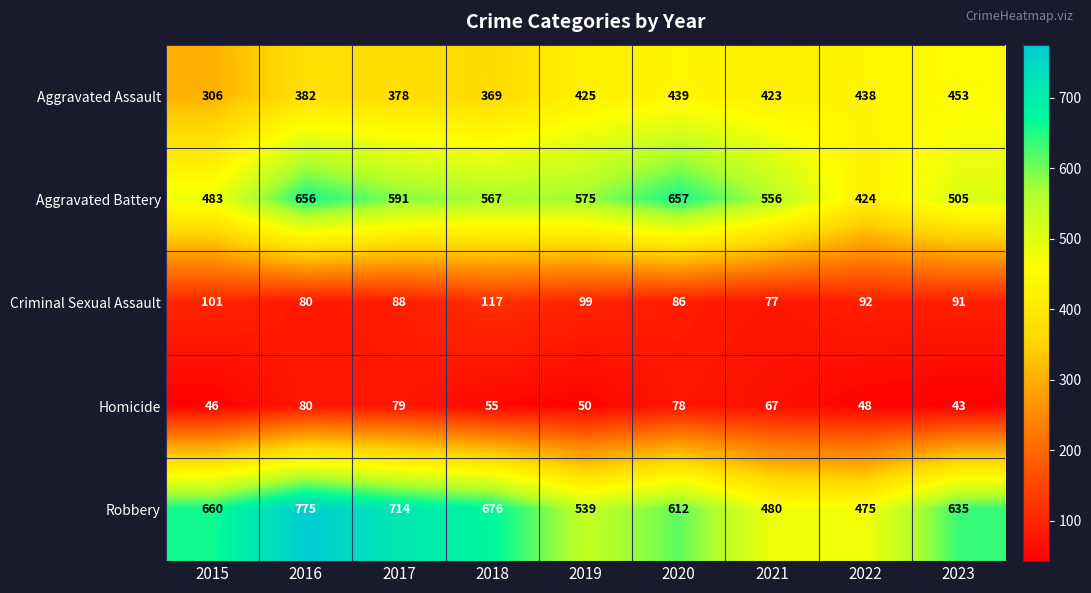

Which series has the largest total across all categories?

Robbery